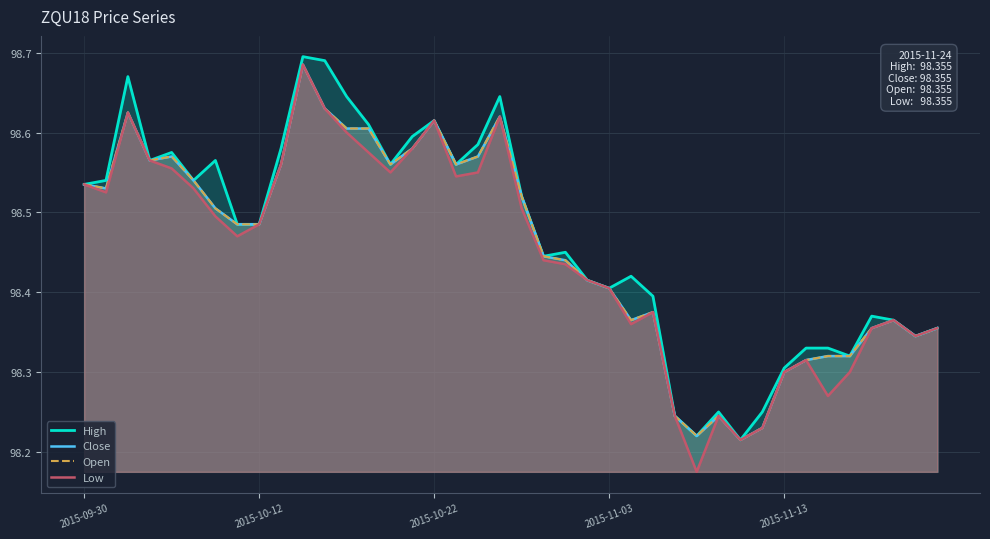

What is the average value of the Low series?

98.4